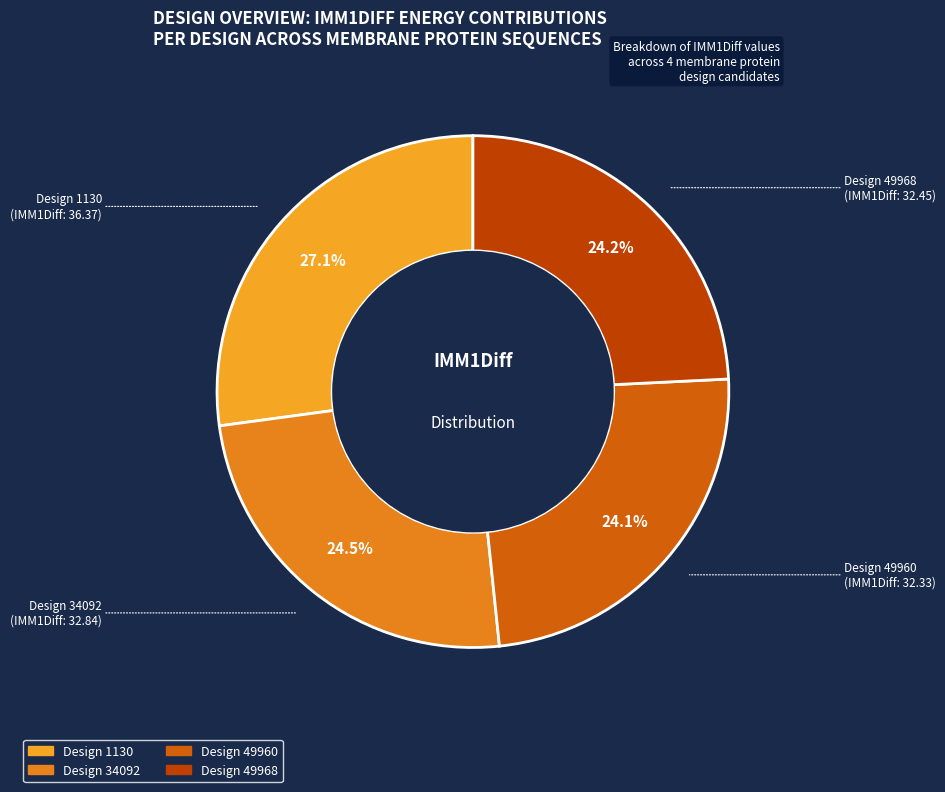

How many slices are in this pie chart?

4